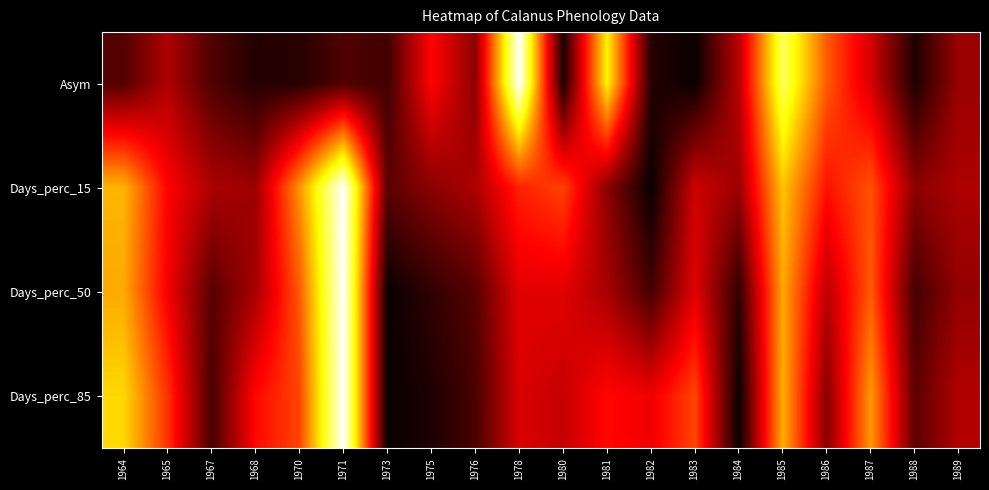

What is the maximum value shown in the chart?

1.0